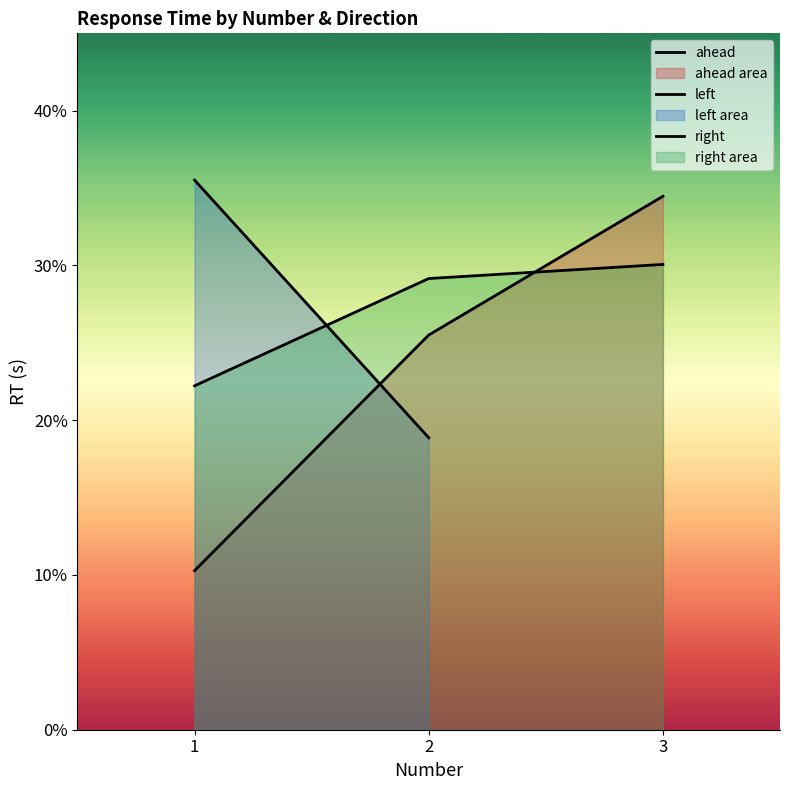

Which label corresponds to the smallest value in the chart?

1